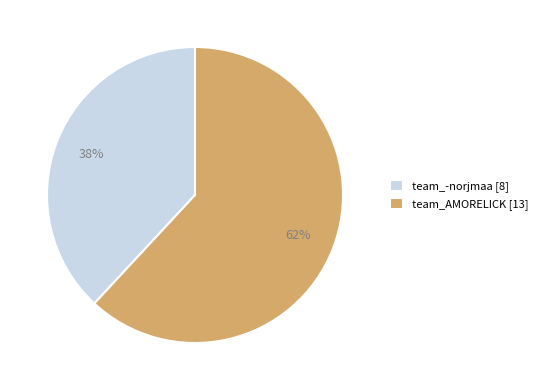

To the nearest percent, what is the average slice percentage?

50%